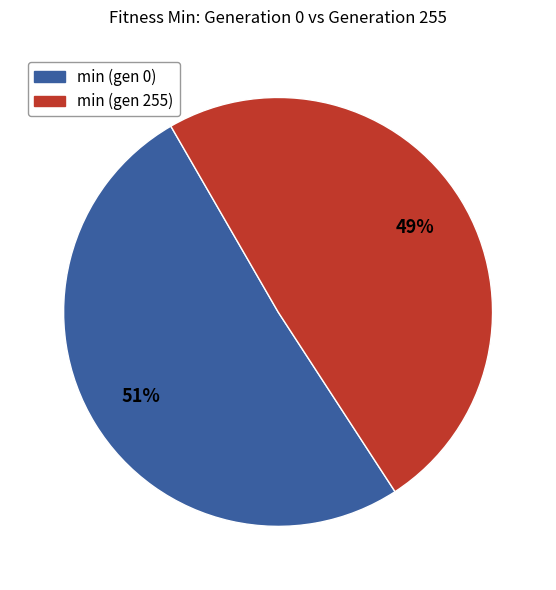

The min (gen 255) slice represents 49% of the pie. True or false?

True